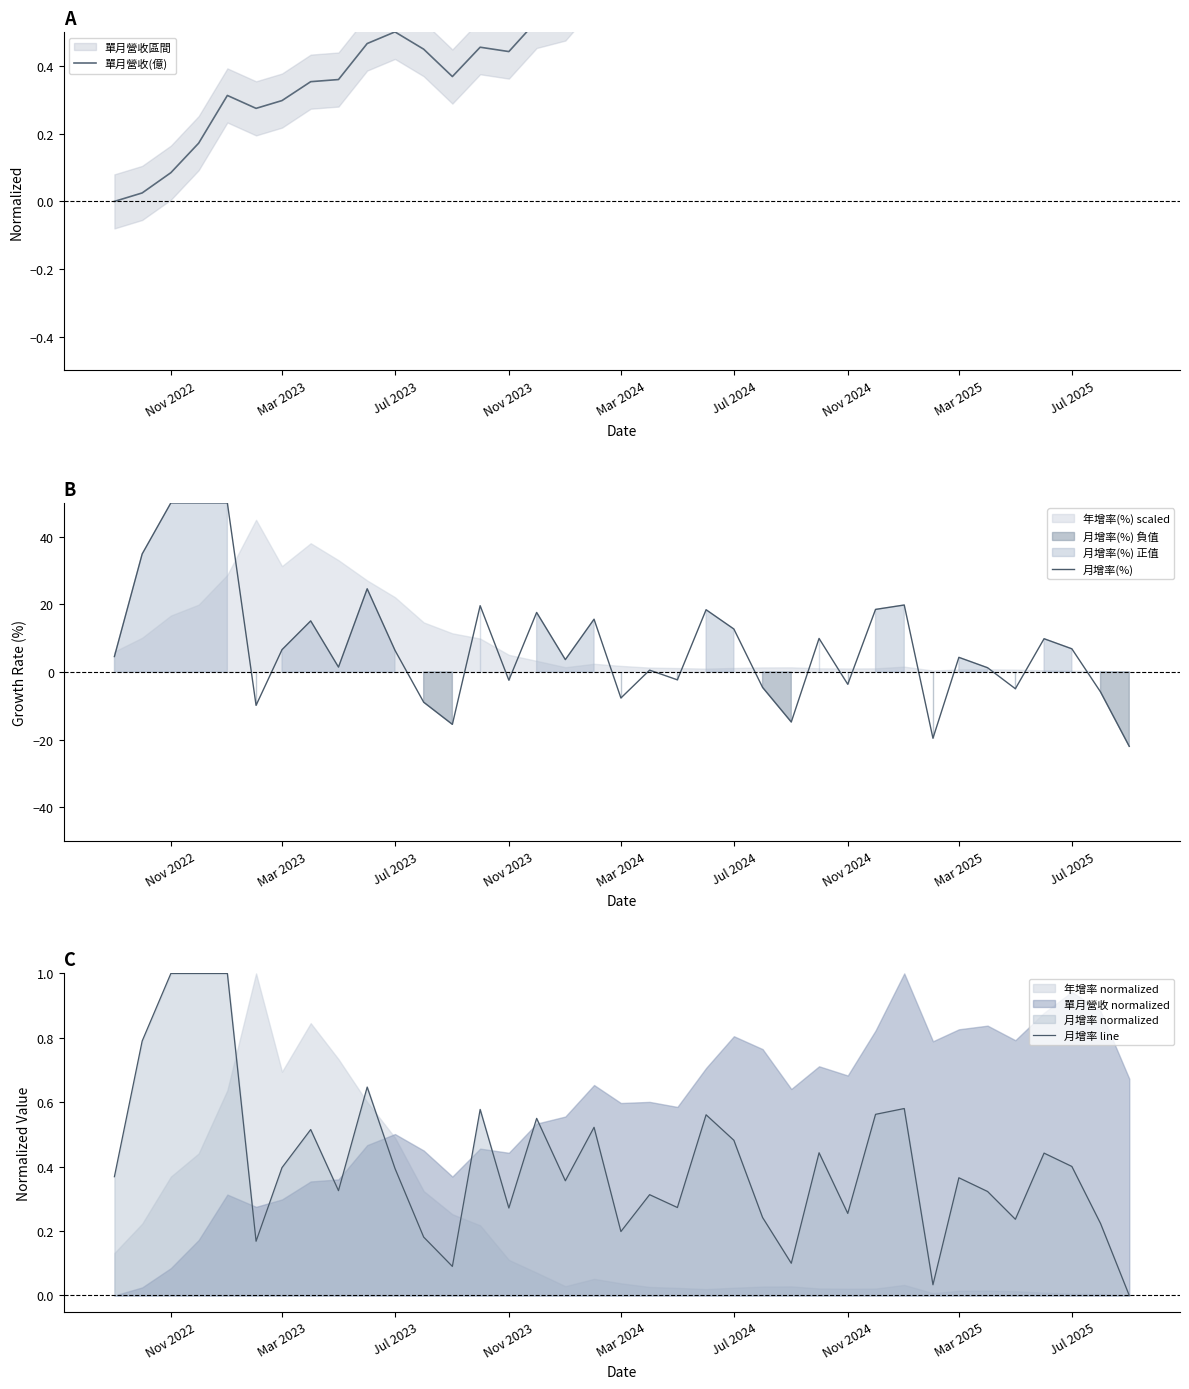

What is the maximum value for 月增率(%)?

50.0